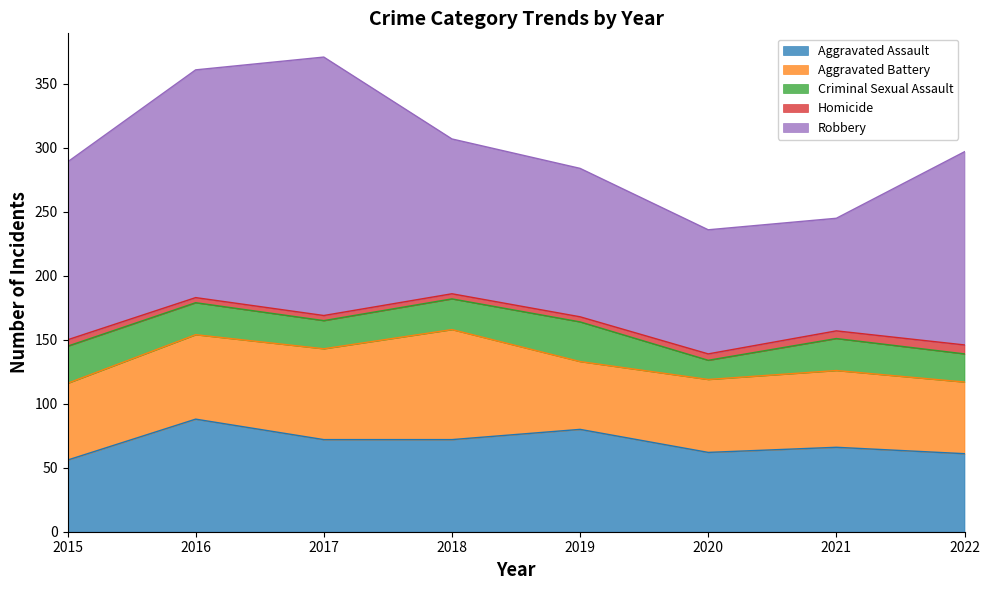

At which category does Robbery reach its first local peak?

2017